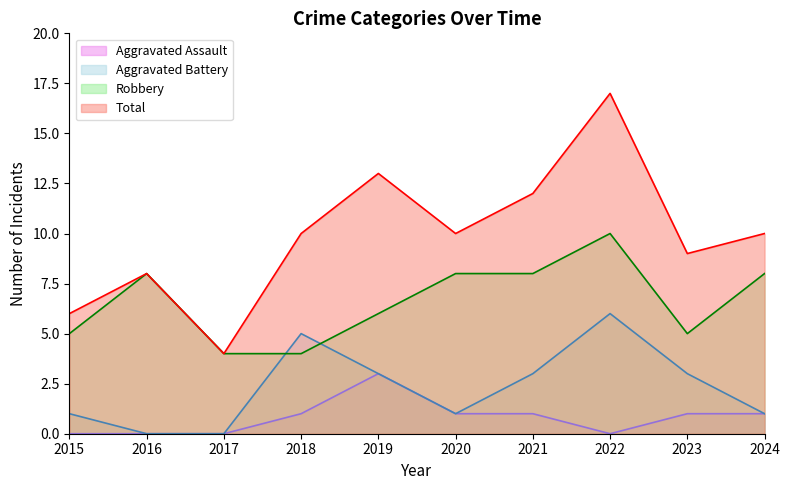

How many interior local peaks does the Aggravated Assault series have?

1